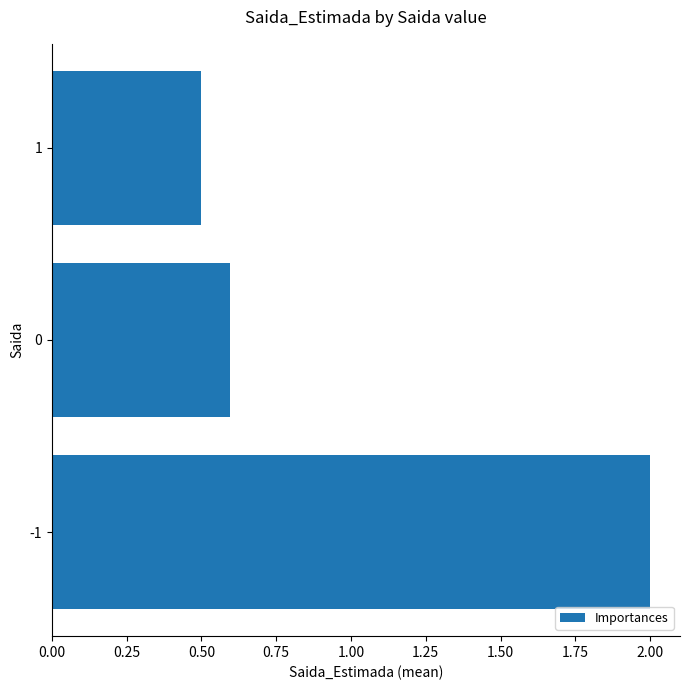

Which category has the lowest value across all series?

1